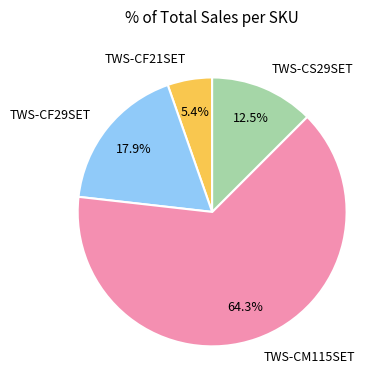

What percentage is the TWS-CM115SET slice, to the nearest percent?

64%